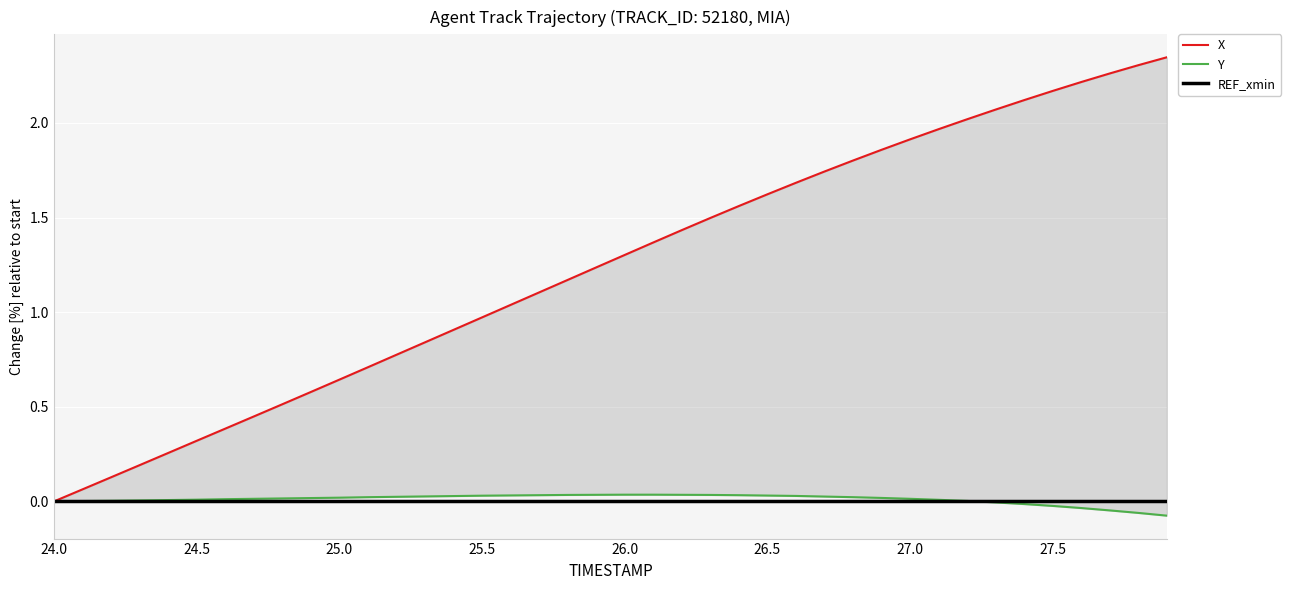

What is the label of the 39th point from the right?

24.5